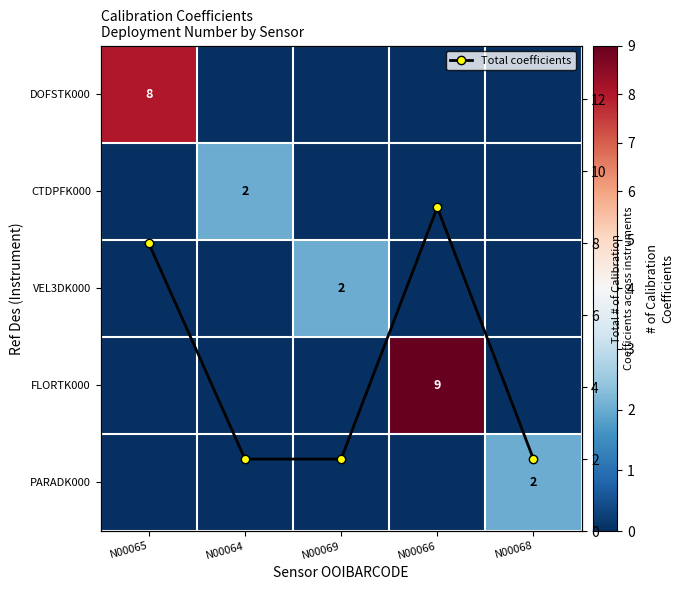

List the series in order of their peak value, lowest first.

CTDPFK000, VEL3DK000, PARADK000, DOFSTK000, FLORTK000, Total coefficients